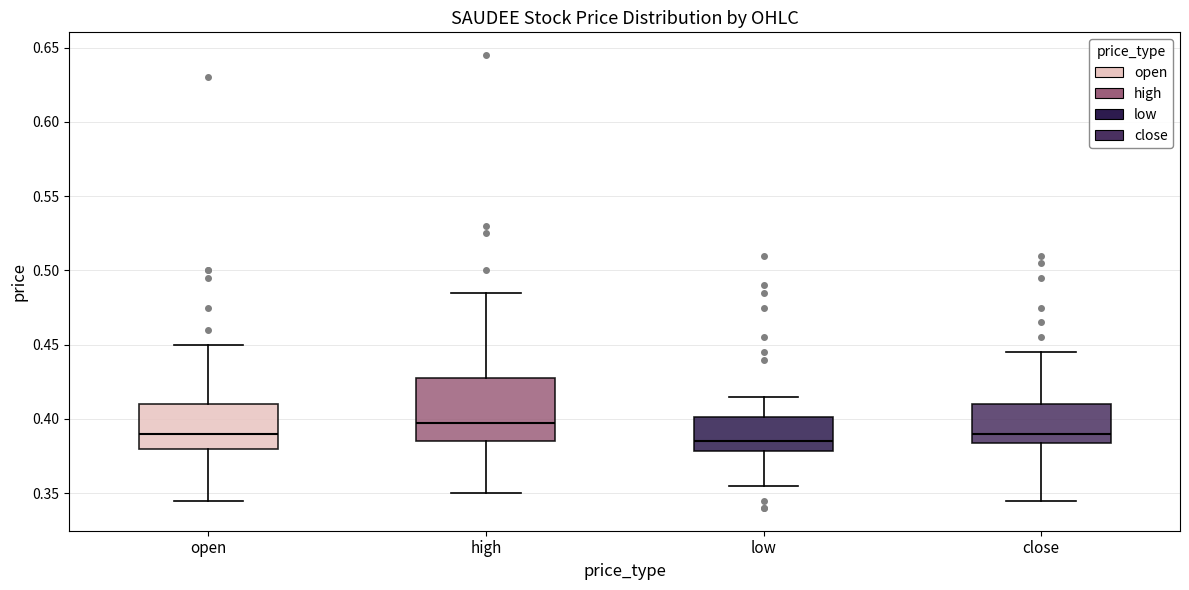

Reading left to right, read every box against the y-axis: the position of its median line, the range the box covers, and the ends of its whiskers. The values are not printed on the chart, so give them approximately, as read against the axis.

open: median 0.390, box 0.380 to 0.410, whiskers 0.345 to 0.450
high: median 0.400, box 0.385 to 0.430, whiskers 0.350 to 0.485
low: median 0.385, box 0.380 to 0.400, whiskers 0.355 to 0.415
close: median 0.390, box 0.385 to 0.410, whiskers 0.345 to 0.445